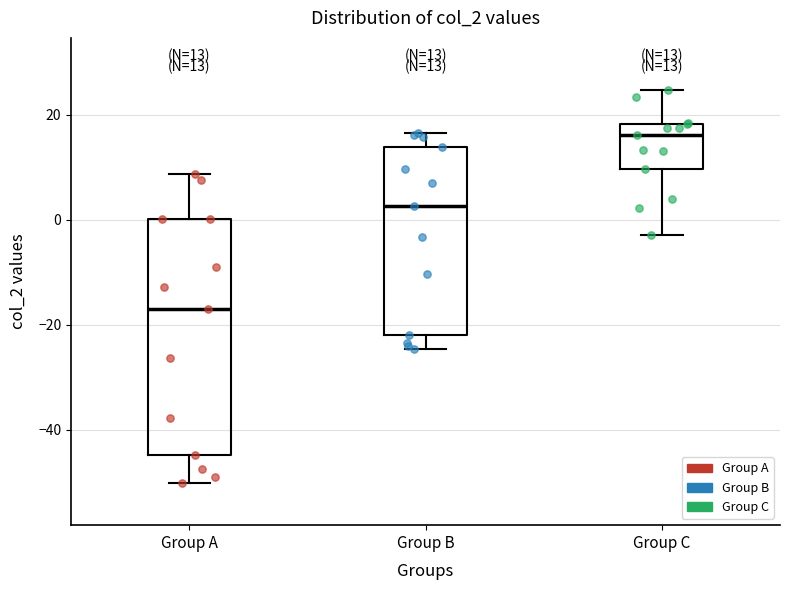

Which box's median line is the highest?

Group C